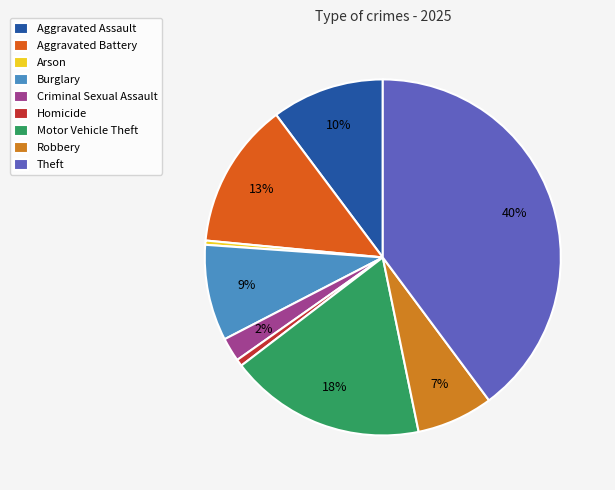

Rank the categories by value from highest to lowest.

Theft, Motor Vehicle Theft, Aggravated Battery, Aggravated Assault, Burglary, Robbery, Criminal Sexual Assault, Homicide, Arson